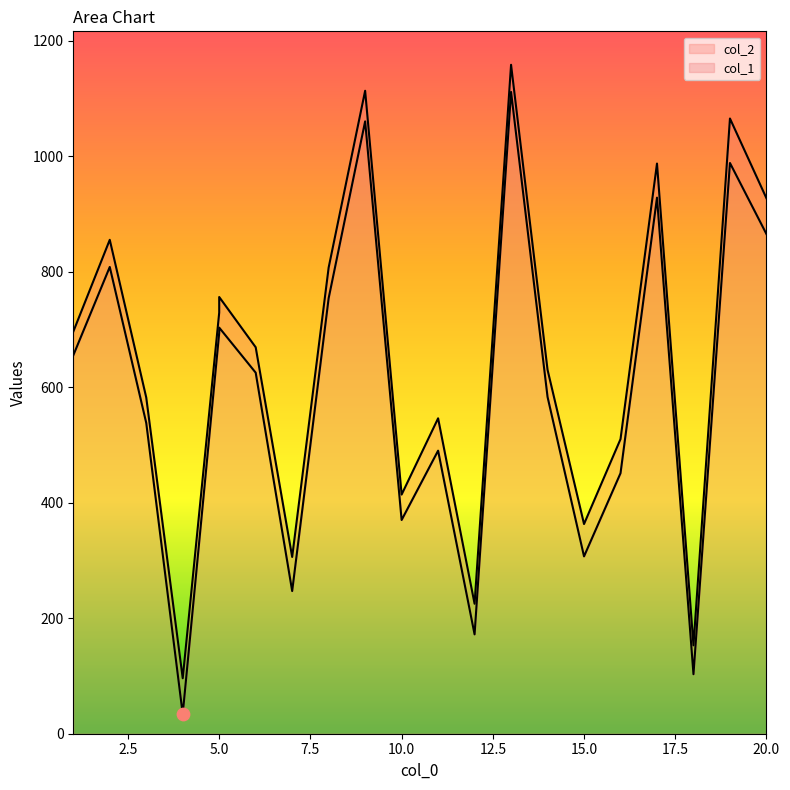

What are all the series names shown in the legend?

col_1, col_2